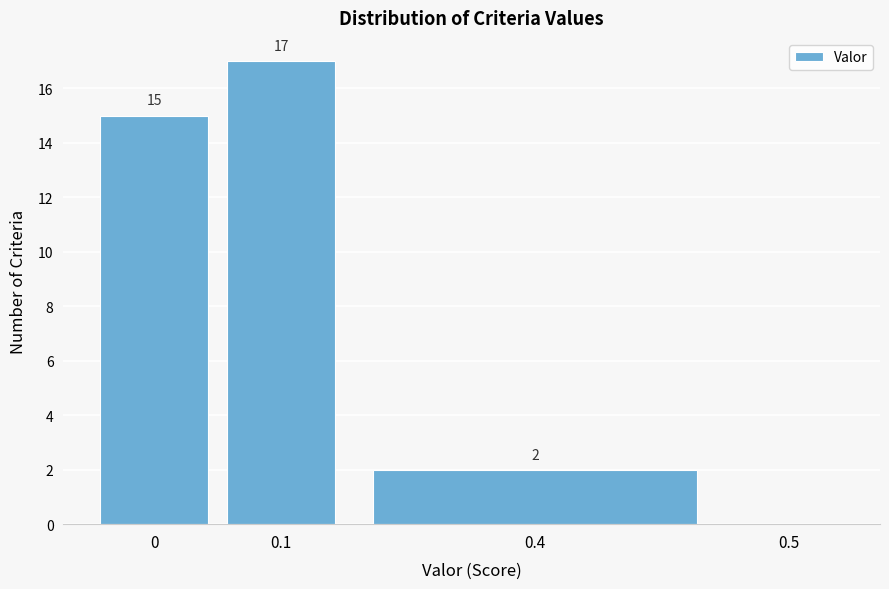

Reading left to right, list all the values displayed in this chart.

0=15	0.1=17	0.4=2	0.5=0